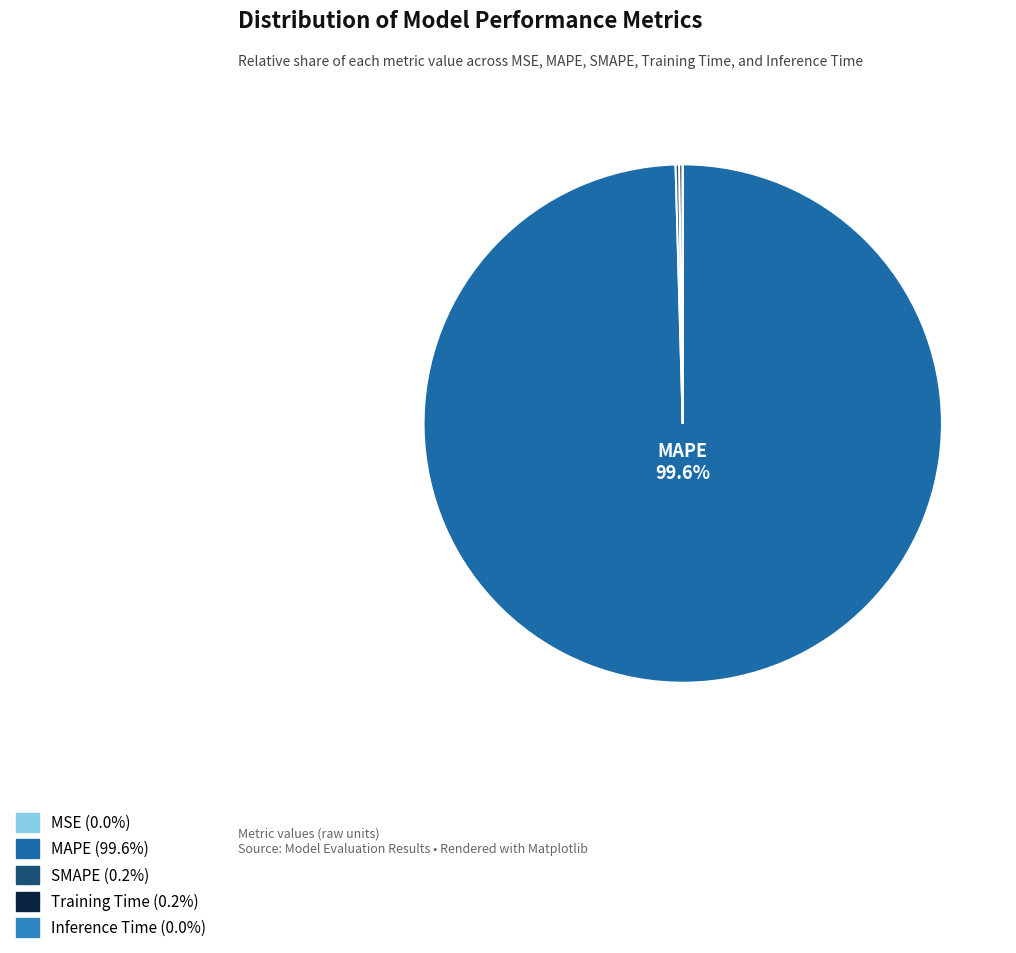

What is the majority slice?

MAPE